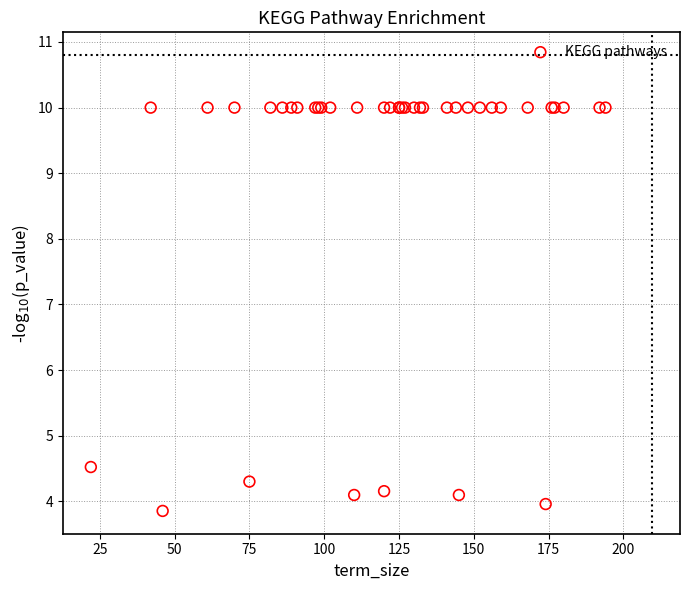

What Y value in the scatter plot is closest to 6?

4.5